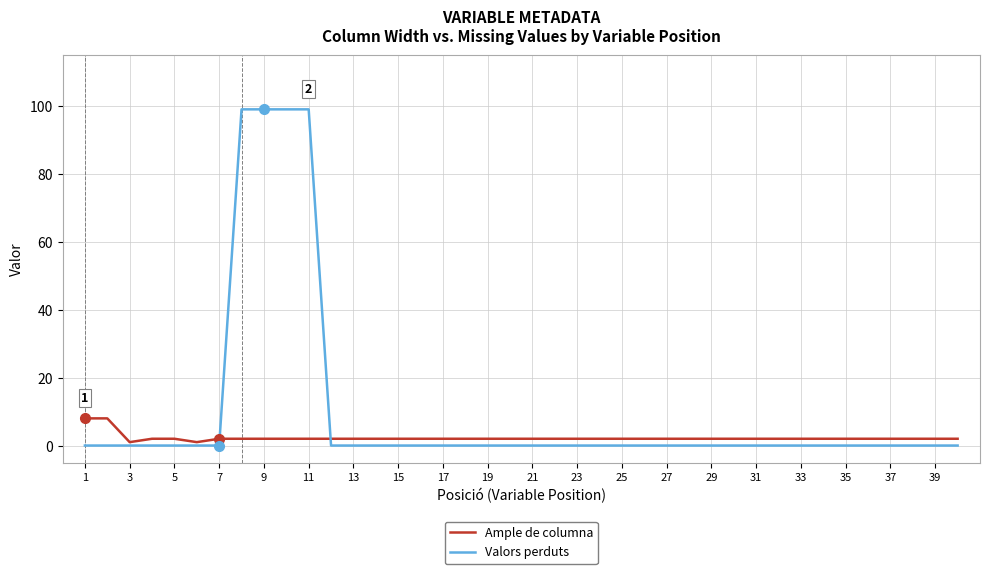

Which series has the largest range (max minus min)?

Valors perduts